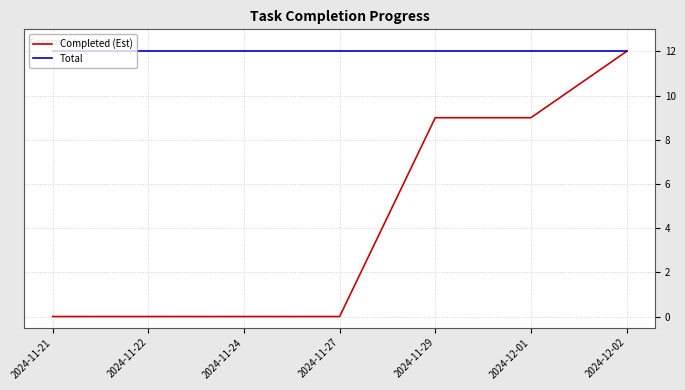

Is it true that Completed (Est) equals 7 at 2024-11-27?

False